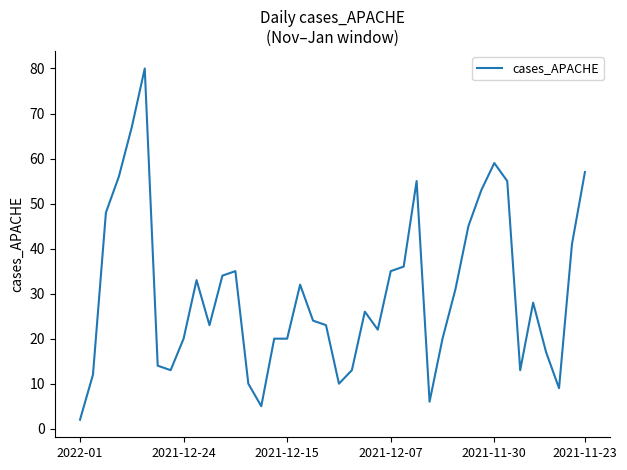

What is the maximum value shown in the chart?

80